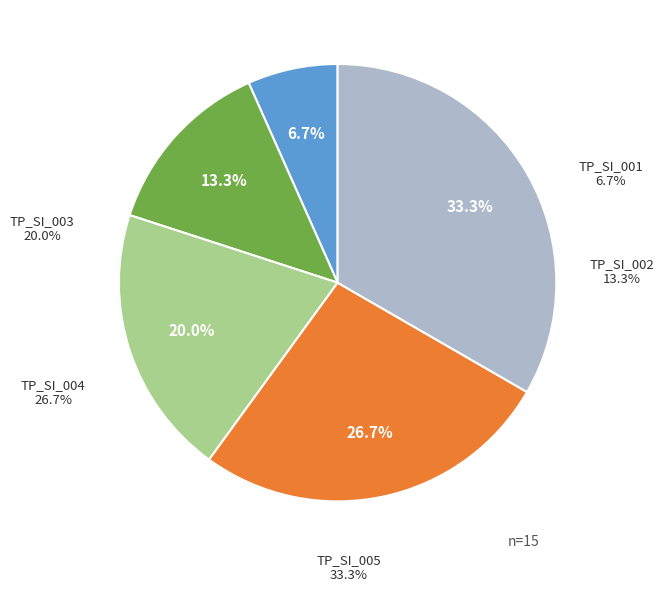

Which category has the biggest portion of the pie?

TP_SI_005